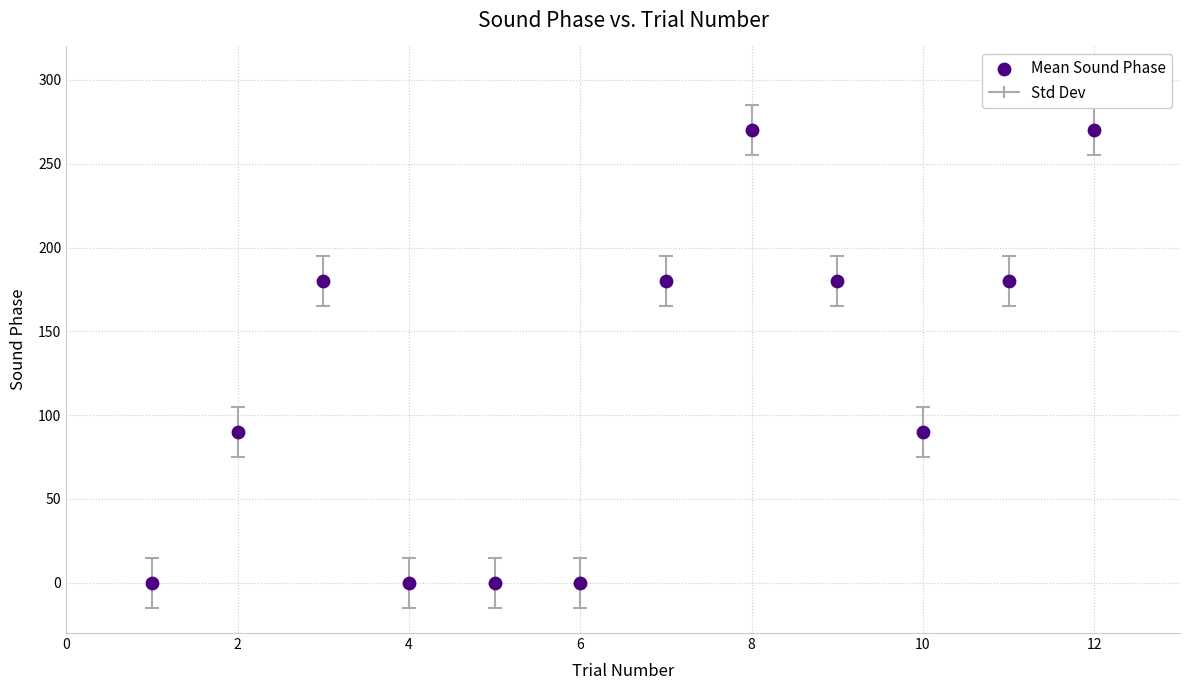

What is the range of X values (max minus min)?

11